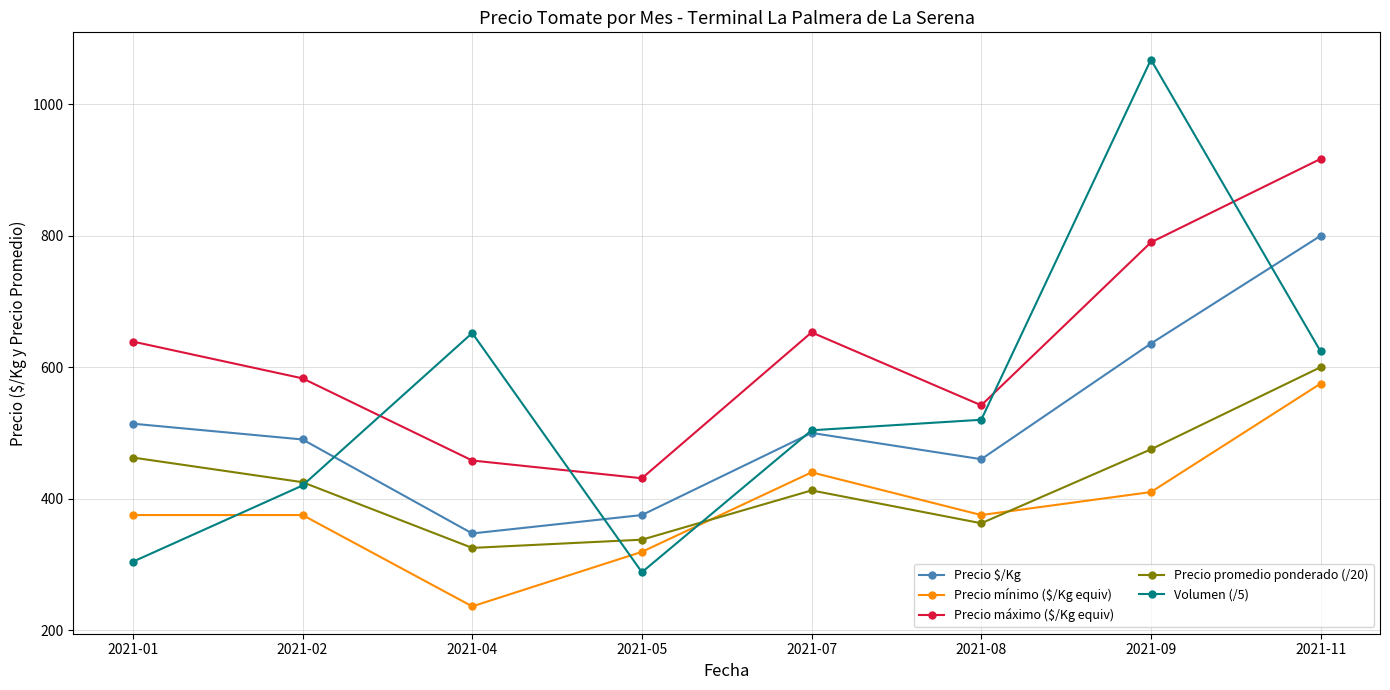

Which series ends up on top after the final intersection of Volumen (/5) and Precio máximo ($/Kg equiv)?

Precio máximo ($/Kg equiv)